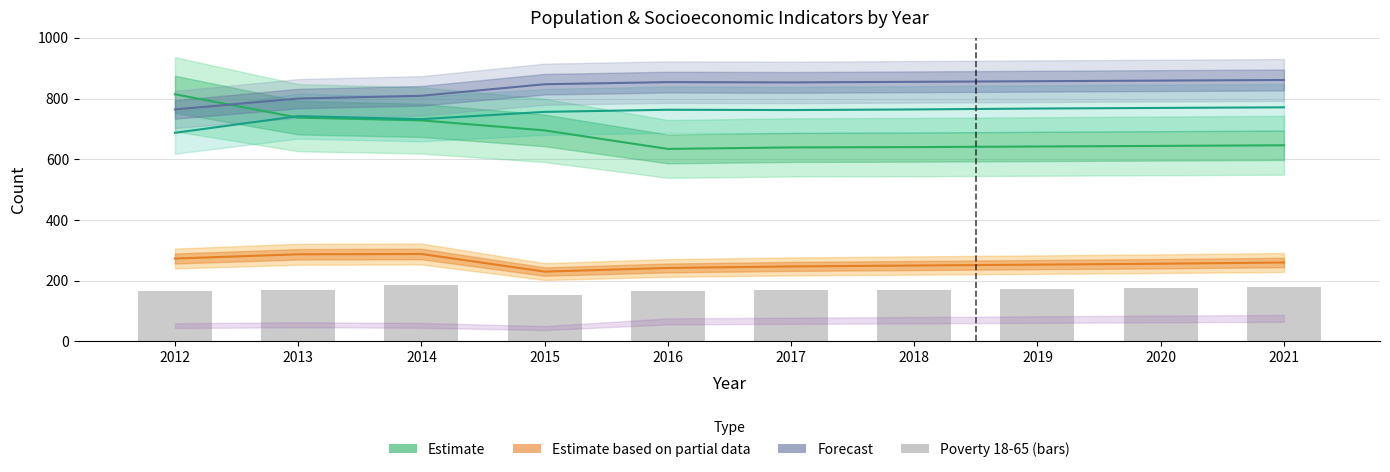

At which label does Education (Estimate) reach its peak?

2021